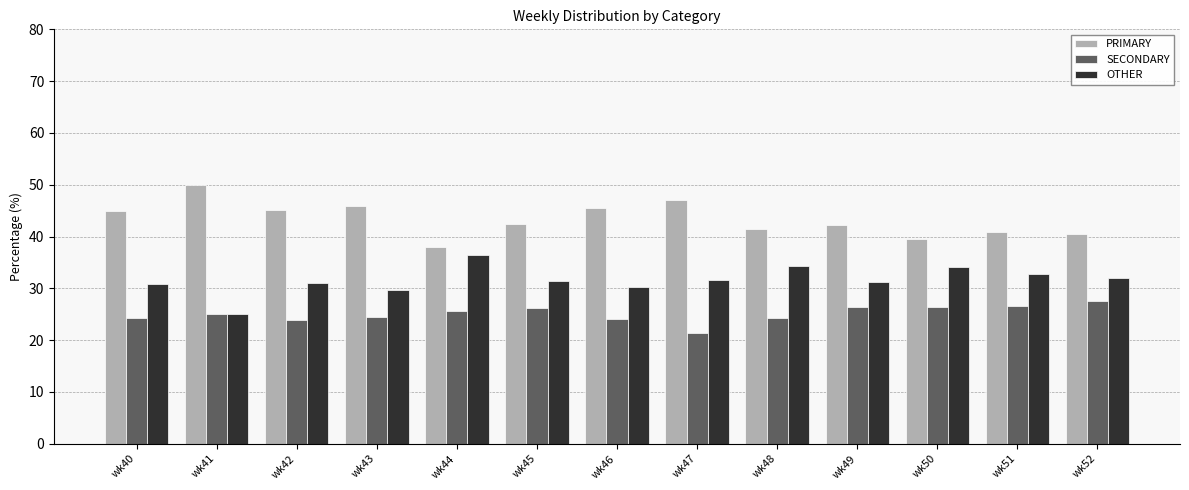

List the series in order of their peak value, highest first.

PRIMARY, OTHER, SECONDARY